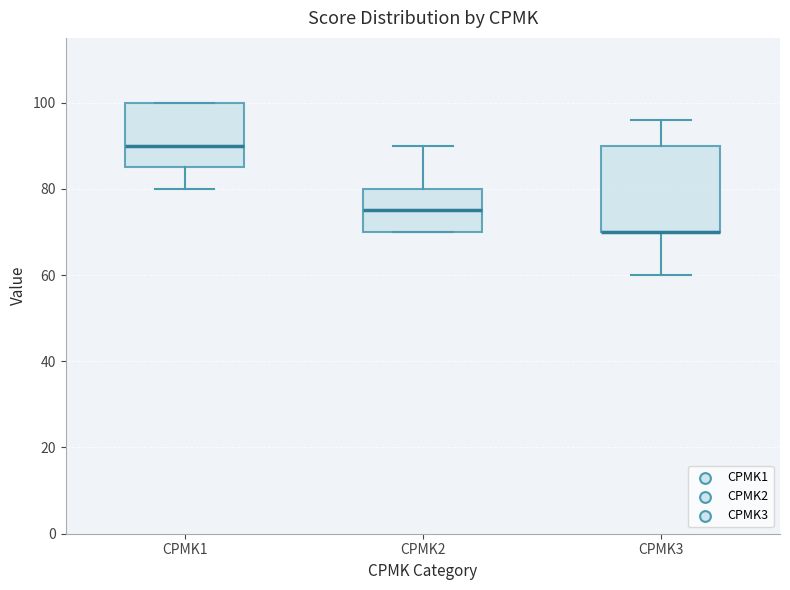

Where does the median line of the box for CPMK2 sit on the y-axis? The values are not printed on the chart, so give them approximately, as read against the axis.

76